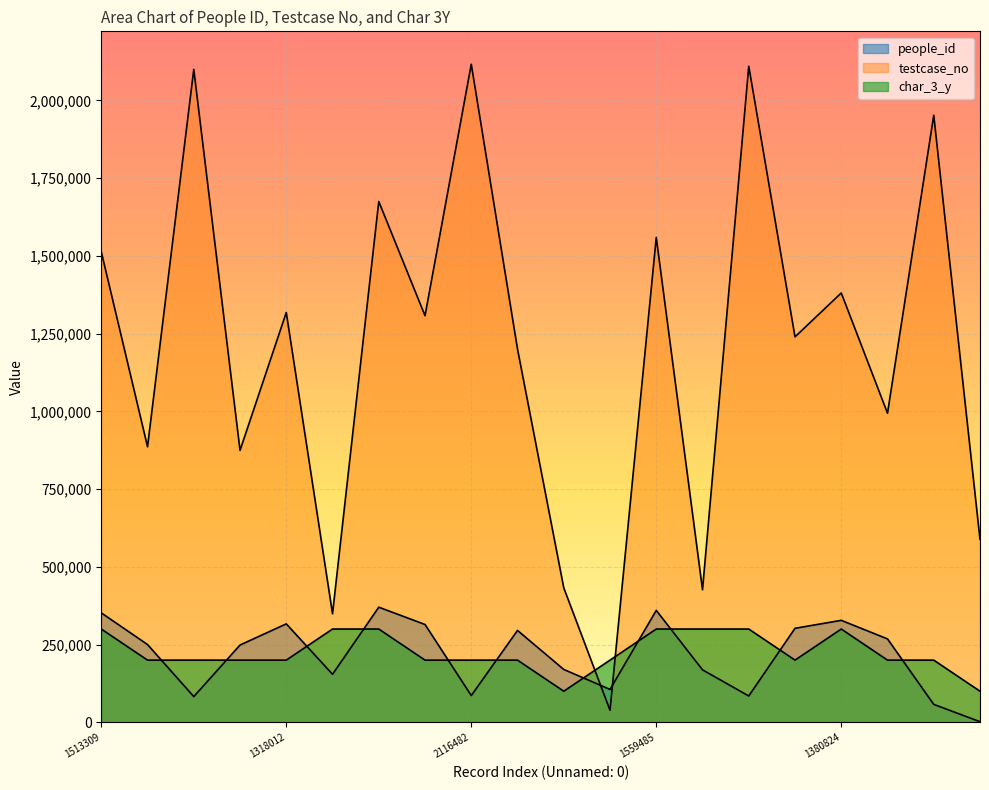

In char_3_y, how many points are lower than both neighbors (excluding endpoints)?

2